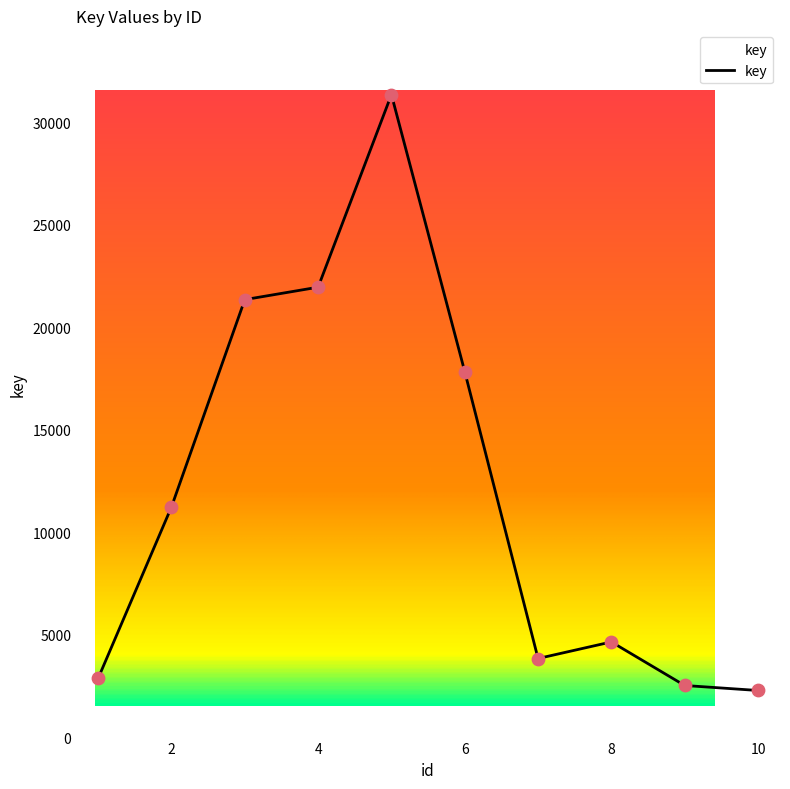

Approximately how many times larger is the value at 7 compared to 5?

0.1